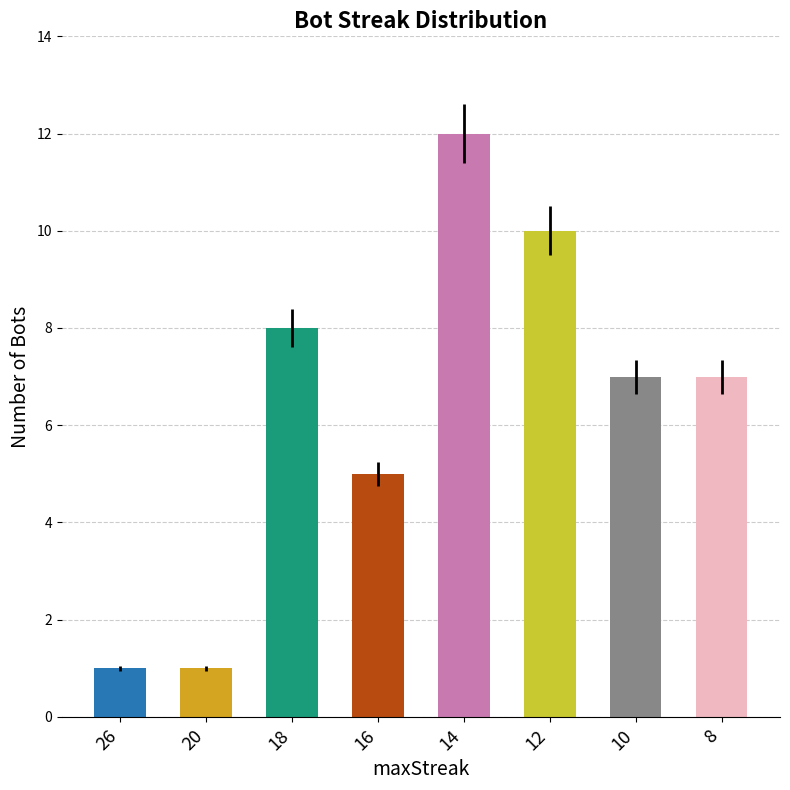

Which label corresponds to the largest value in the chart?

14